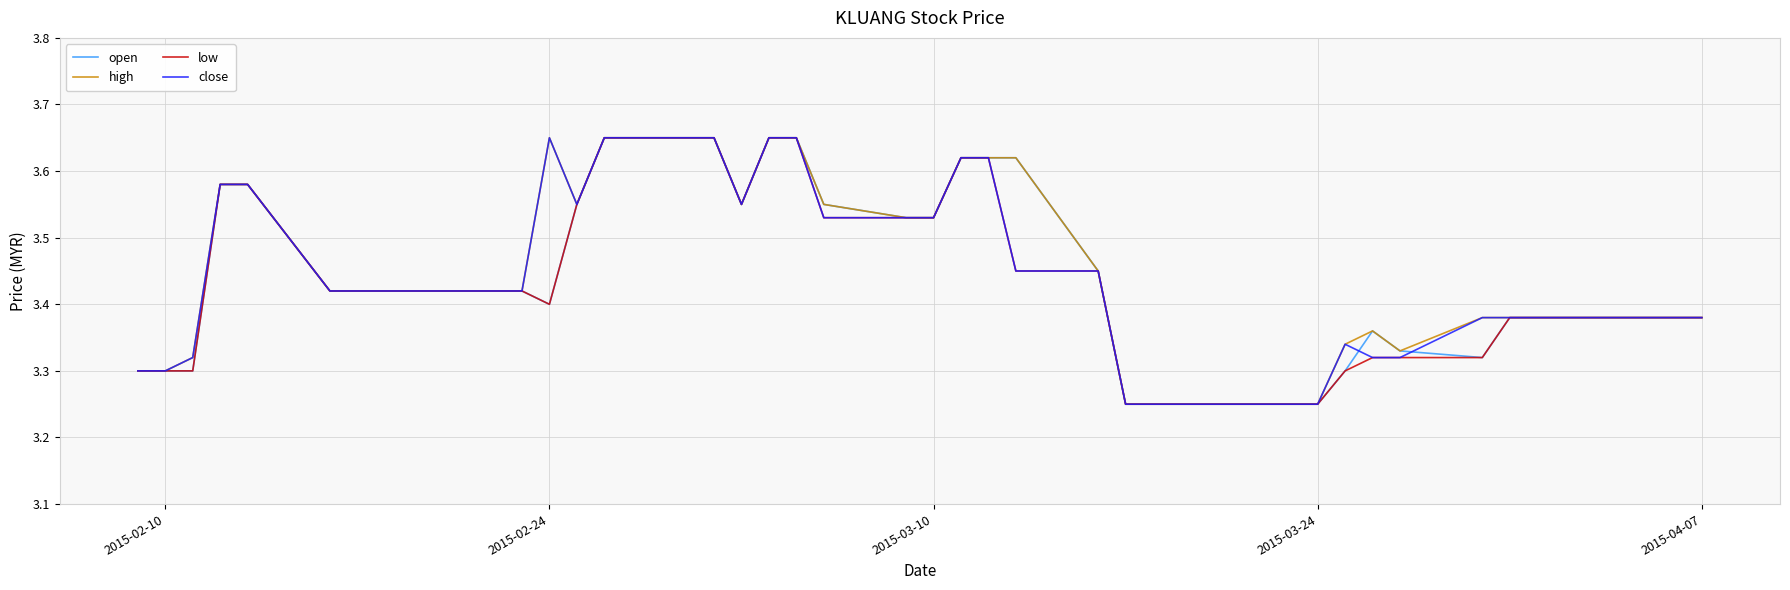

Is this an area chart (filled region under the line)?

No